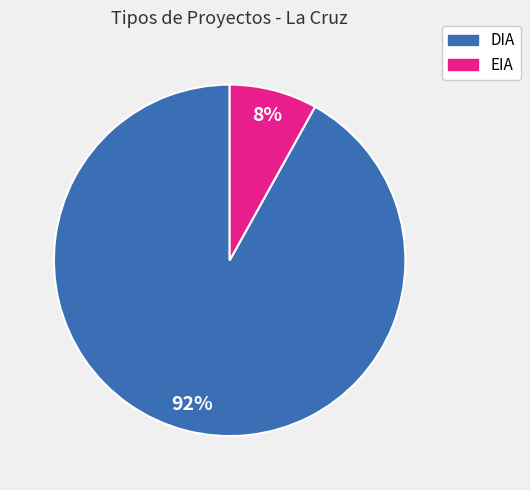

Is there a majority slice in this chart?

Yes